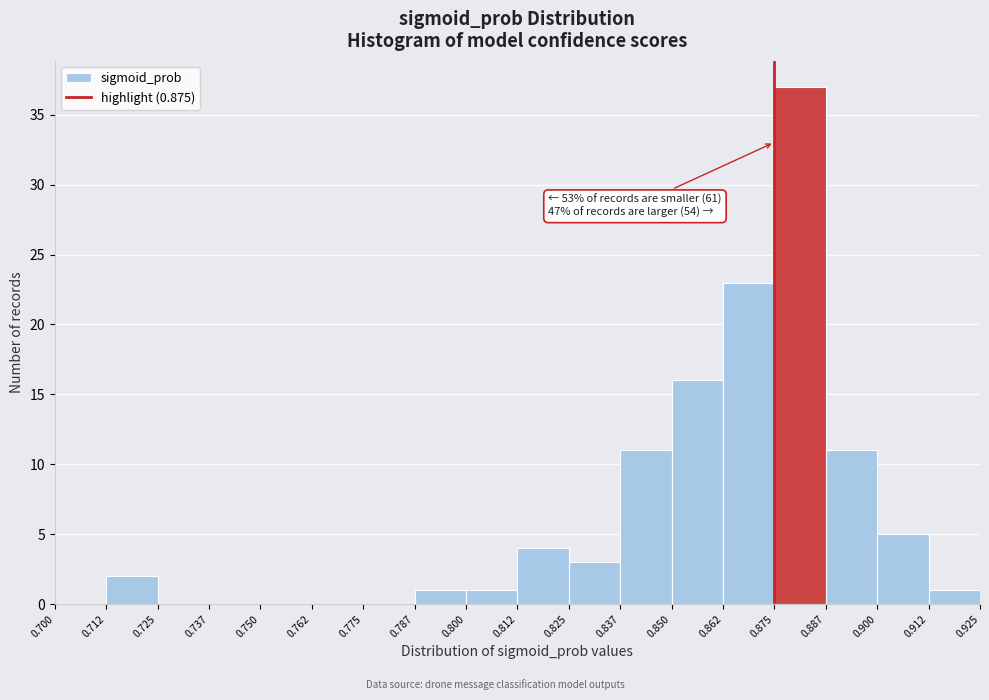

Over which range of the x-axis is the bar tallest?

0.875 to 0.887